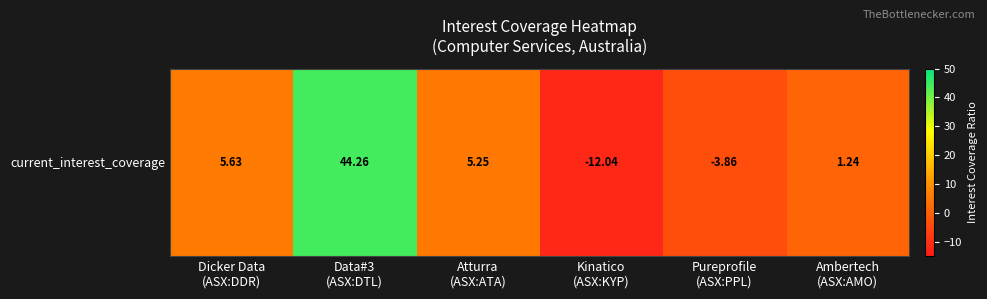

How many data points are less than 5?

3